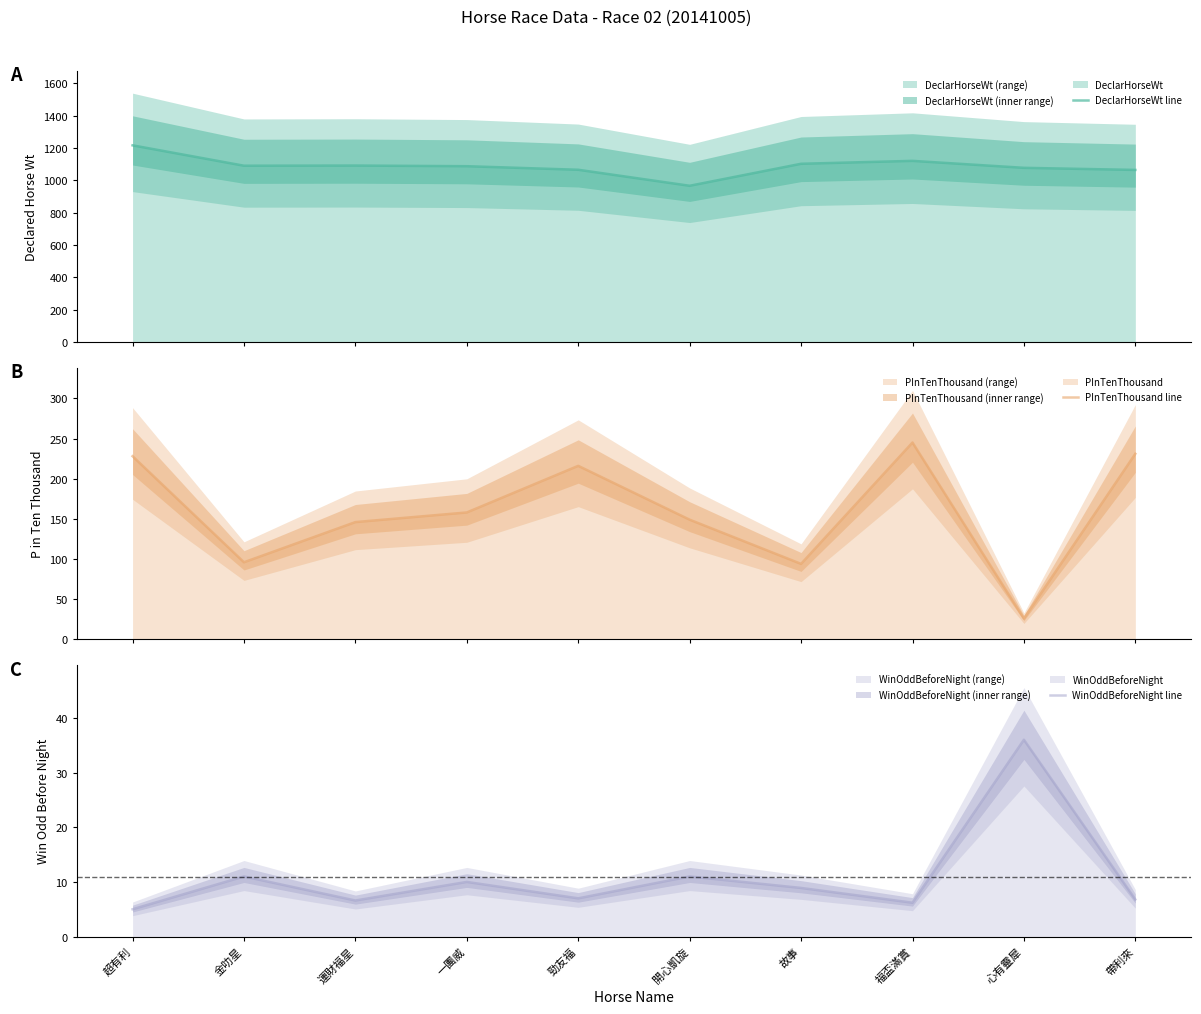

What is the label of the 4th point from the left?

一團威